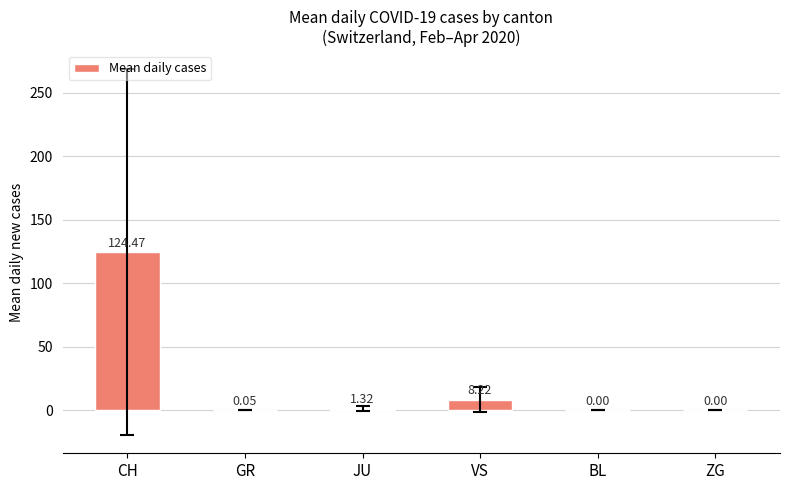

Between CH and BL, which is larger?

CH